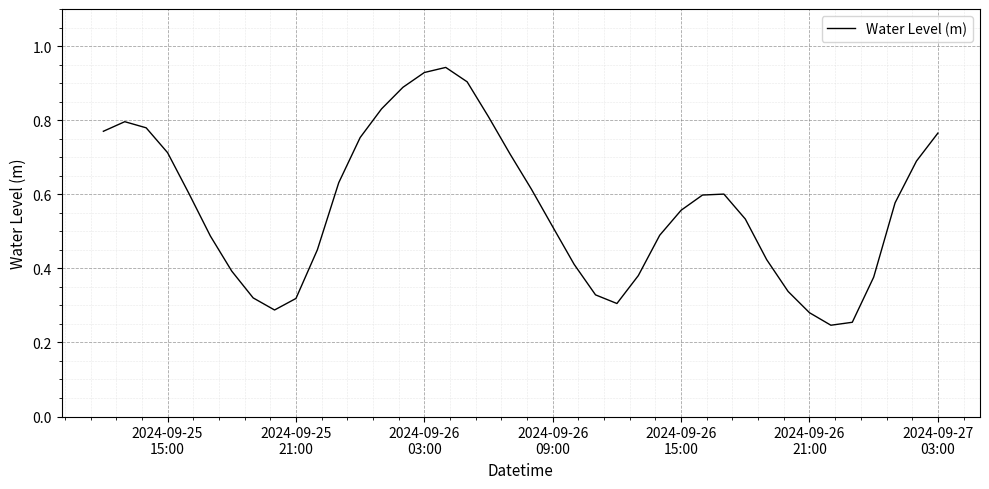

Reading right to left, transcribe all the data shown in this chart.

0.8	0.7	0.6	0.4	0.3	0.2	0.3	0.3	0.4	0.5	0.6	0.6	0.6	0.5	0.4	0.3	0.3	0.4	0.5	0.6	0.7	0.8	0.9	0.9	0.9	0.9	0.8	0.8	0.6	0.4	0.3	0.3	0.3	0.4	0.5	0.6	0.7	0.8	0.8	0.8